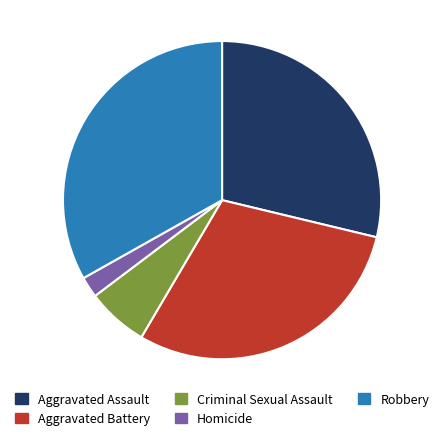

To the nearest percent, what is the average slice percentage?

20%